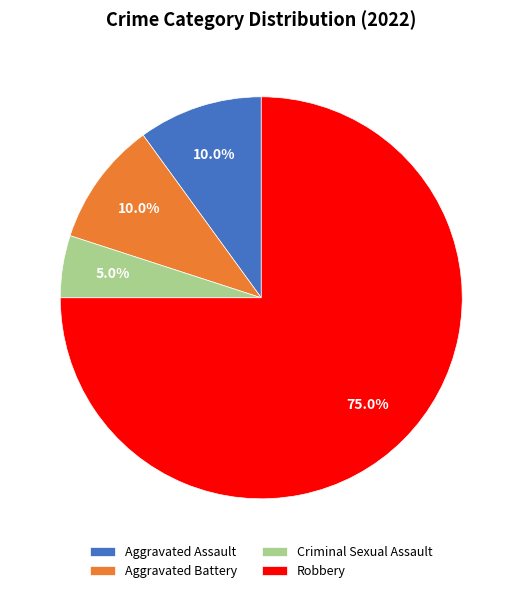

Which category accounts for the majority?

Robbery